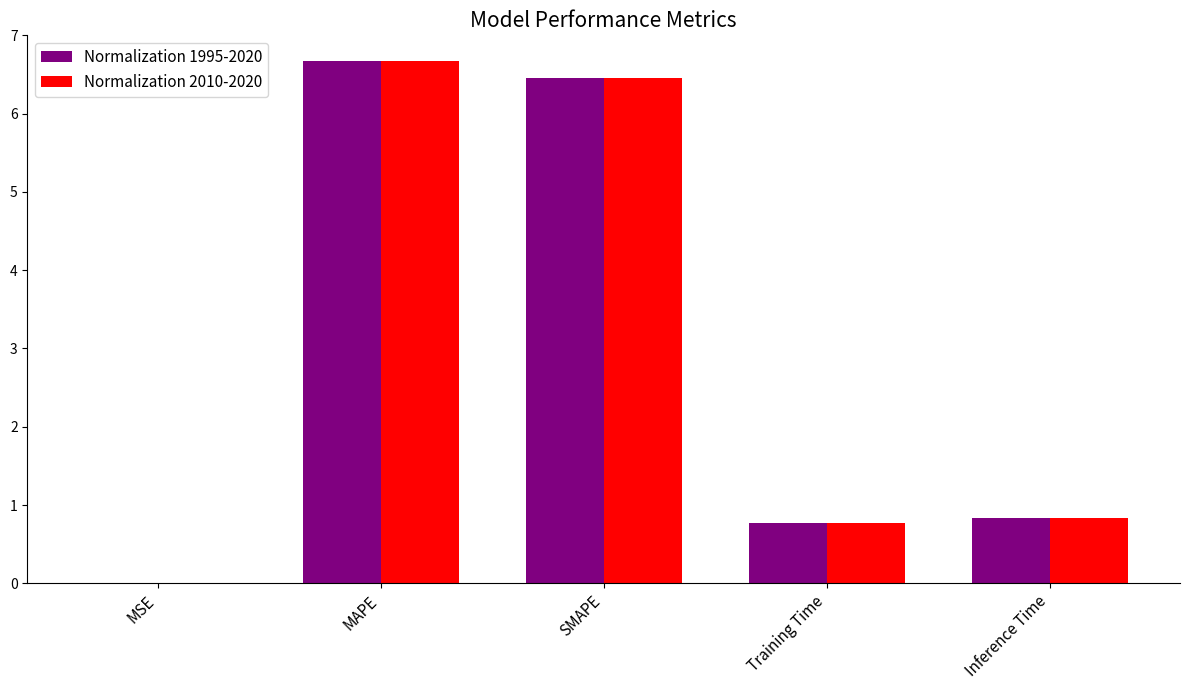

Which category has the highest value across all series?

MAPE